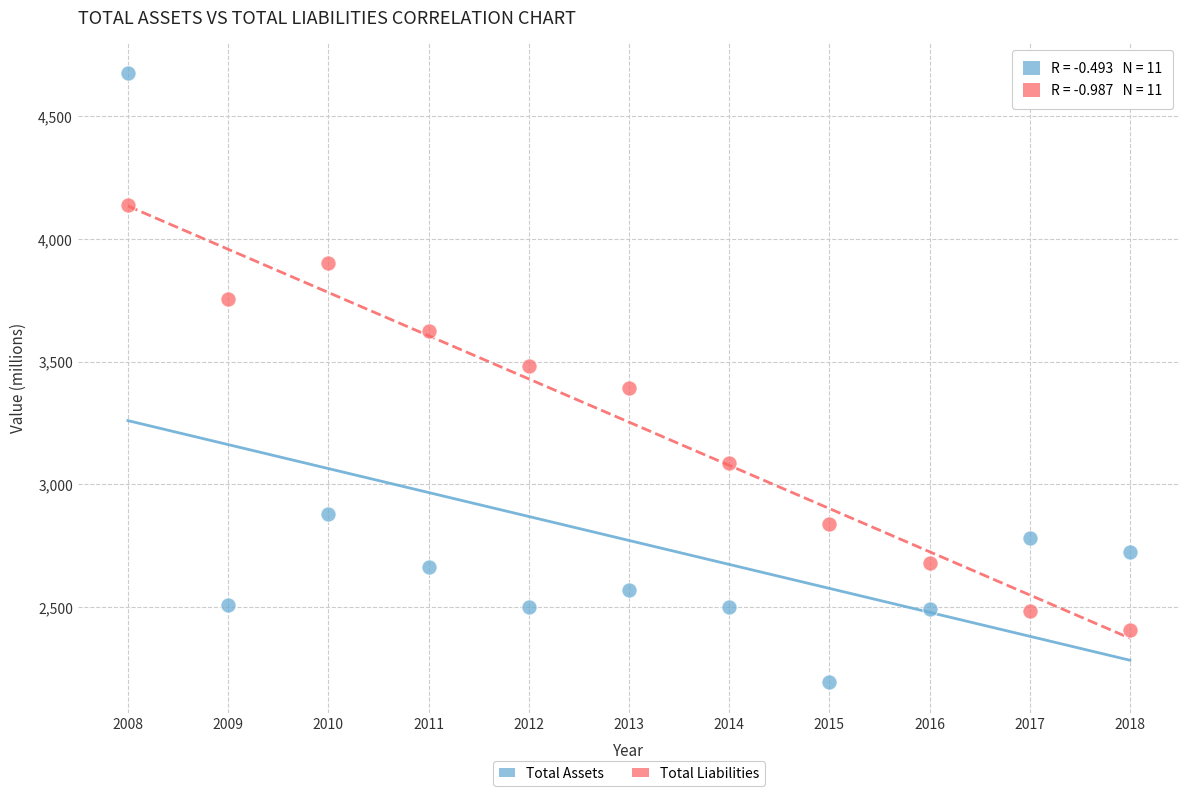

Which series has the widest spread of Y values?

Total Assets